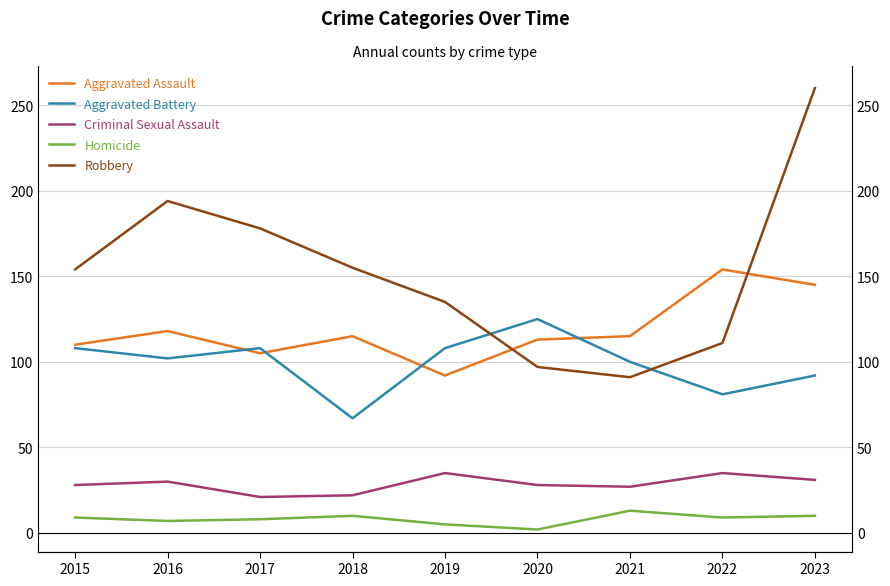

How many lines are shown in the chart?

5